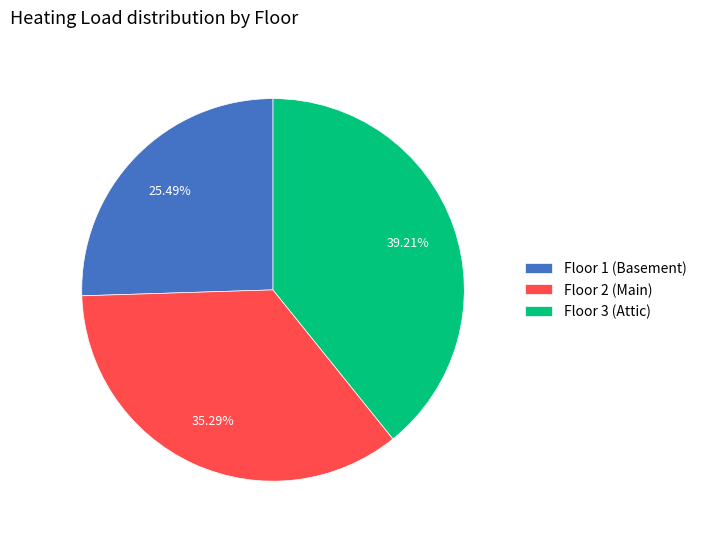

Combined, do Floor 1 (Basement) and Floor 3 (Attic) account for over 50%?

Yes